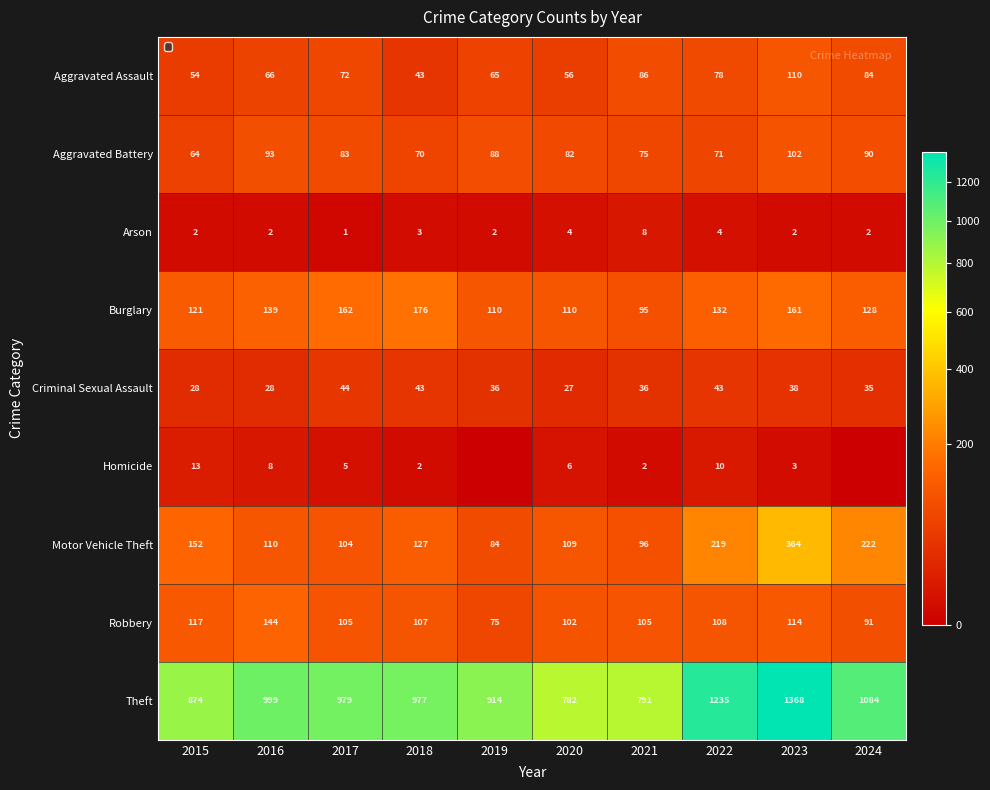

What is the maximum value for Motor Vehicle Theft?

364